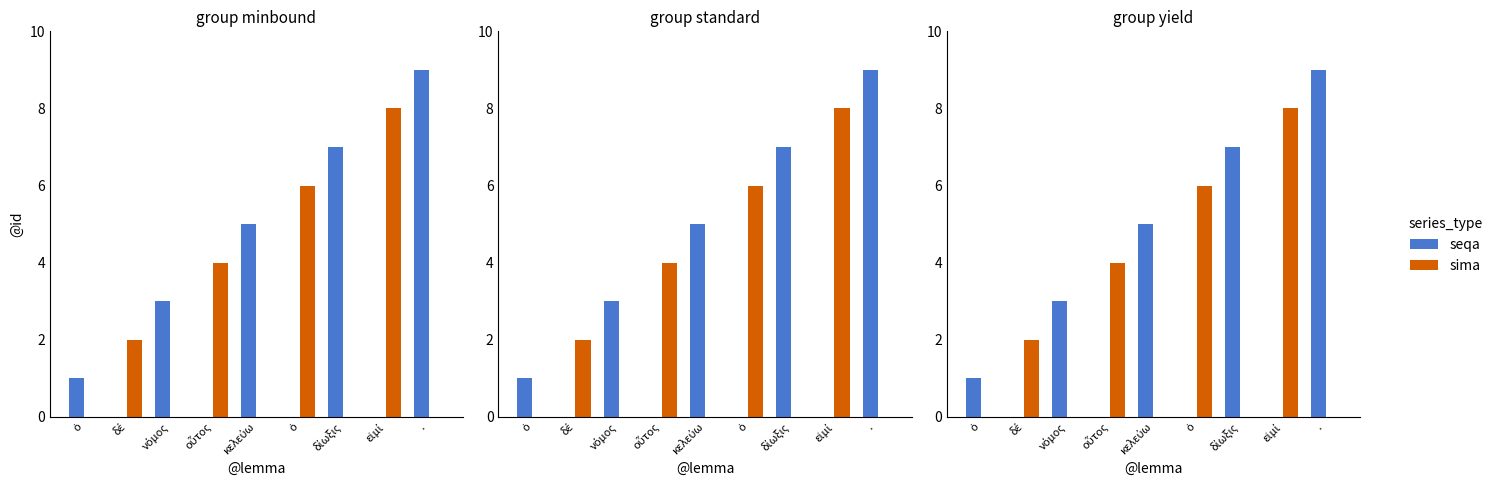

List the labels in order of seqa value, largest first.

·, δίωξις, κελεύω, νόμος, ὁ, δέ, οὗτος, ὁ, εἰμί